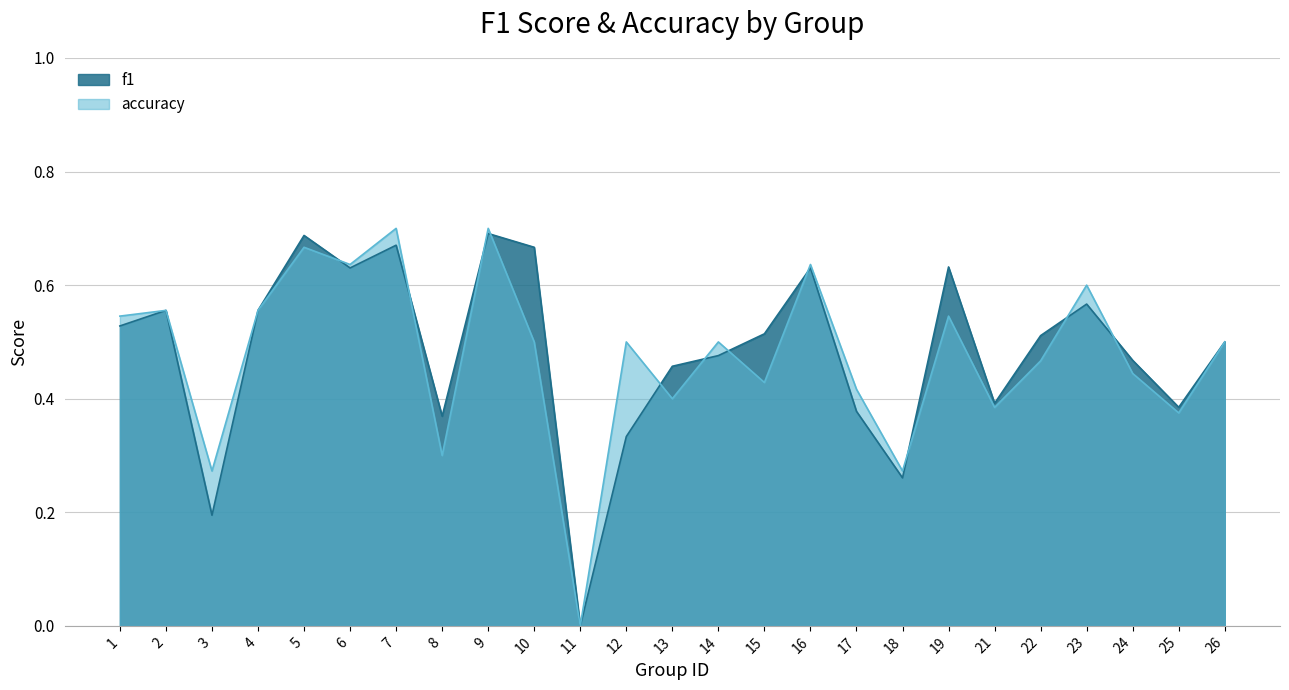

Rank the categories by accuracy value from highest to lowest.

7, 9, 5, 6, 16, 23, 2, 4, 1, 19, 10, 12, 14, 26, 22, 24, 15, 17, 13, 21, 25, 8, 3, 18, 11